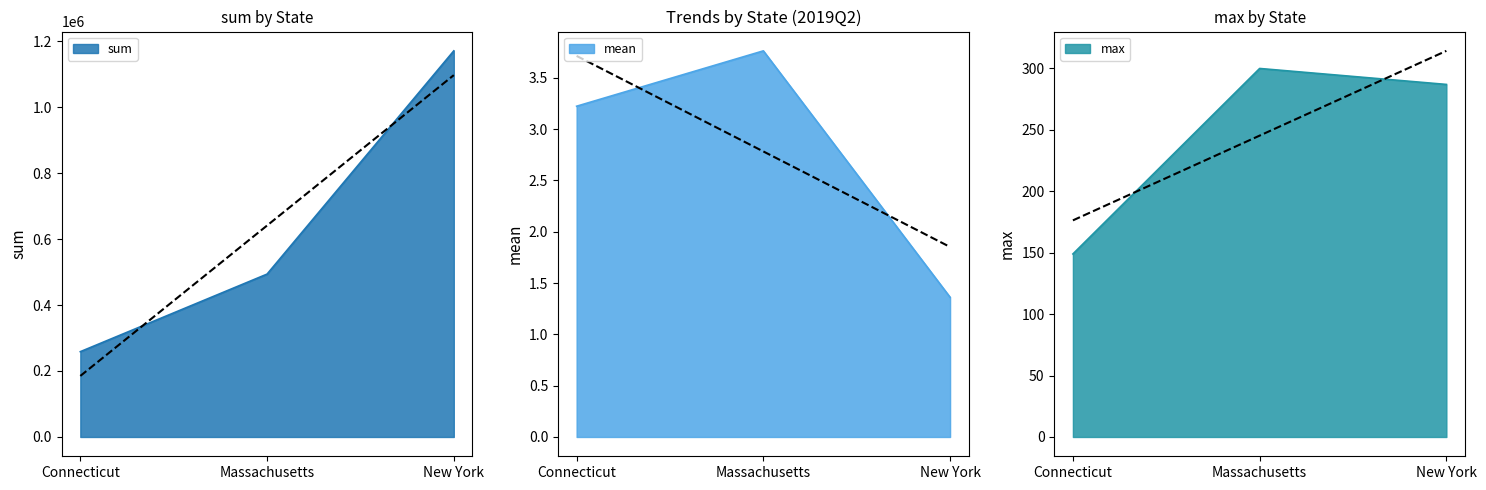

At how many categories does at least one series exceed 1155442?

1